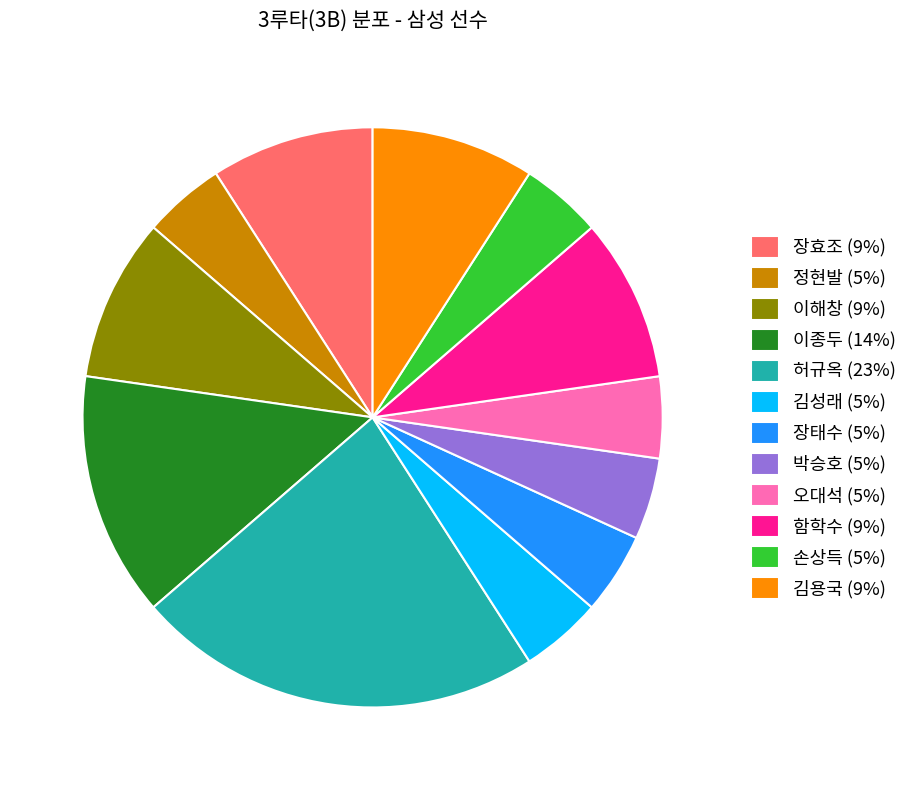

True or false: 김성래 (5%) accounts for 5% of the total.

True